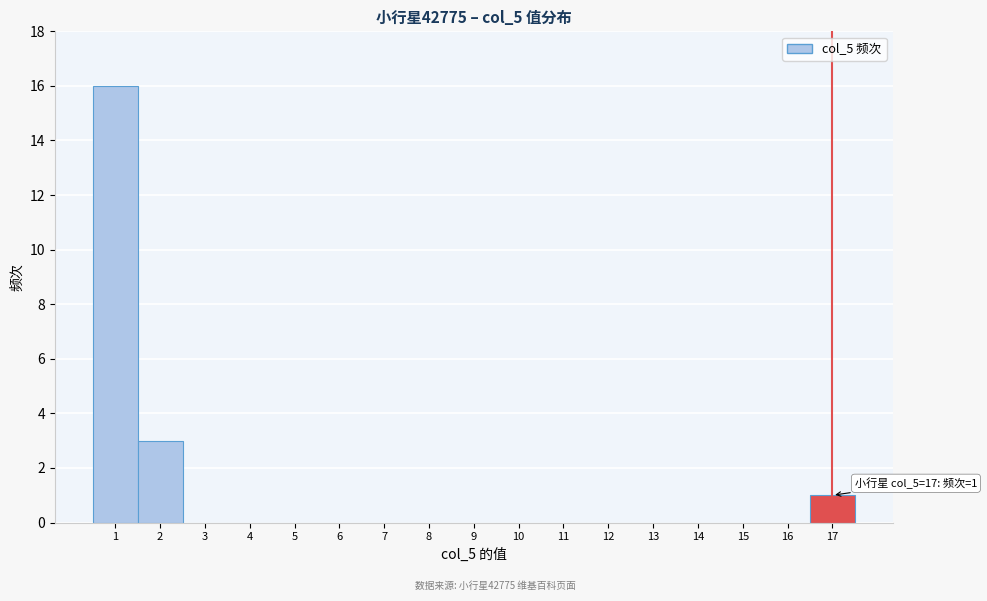

Which range on the x-axis has the tallest bar?

0.5 to 1.5